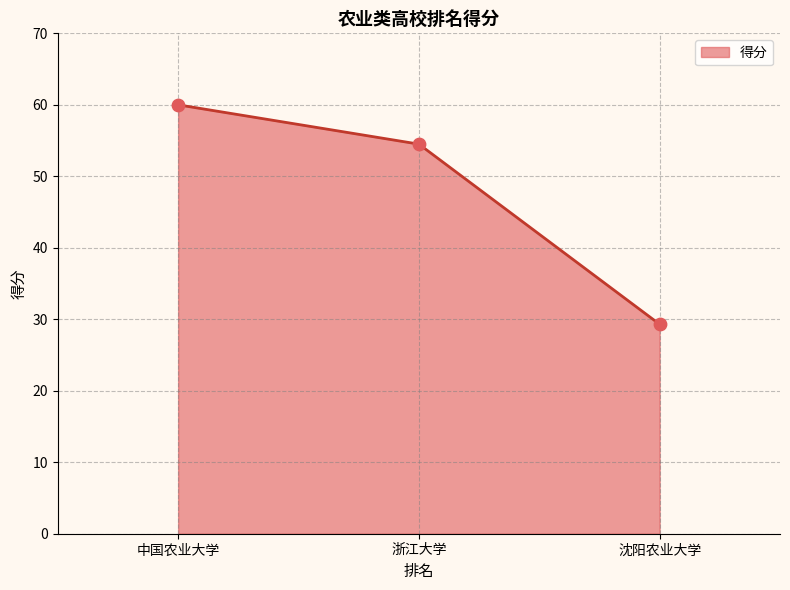

What is the change in value from 浙江大学 to 沈阳农业大学?

-25.2